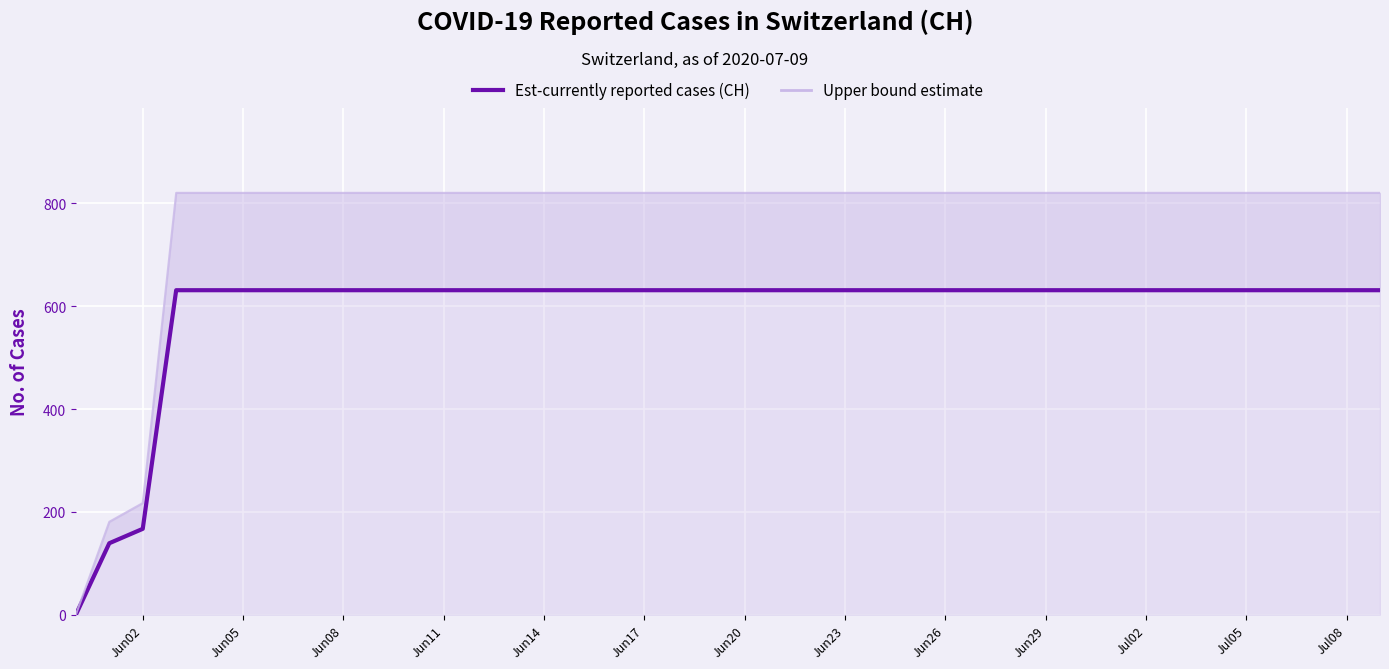

What is the value of the Upper bound estimate point at the 14th from the left?

820.3